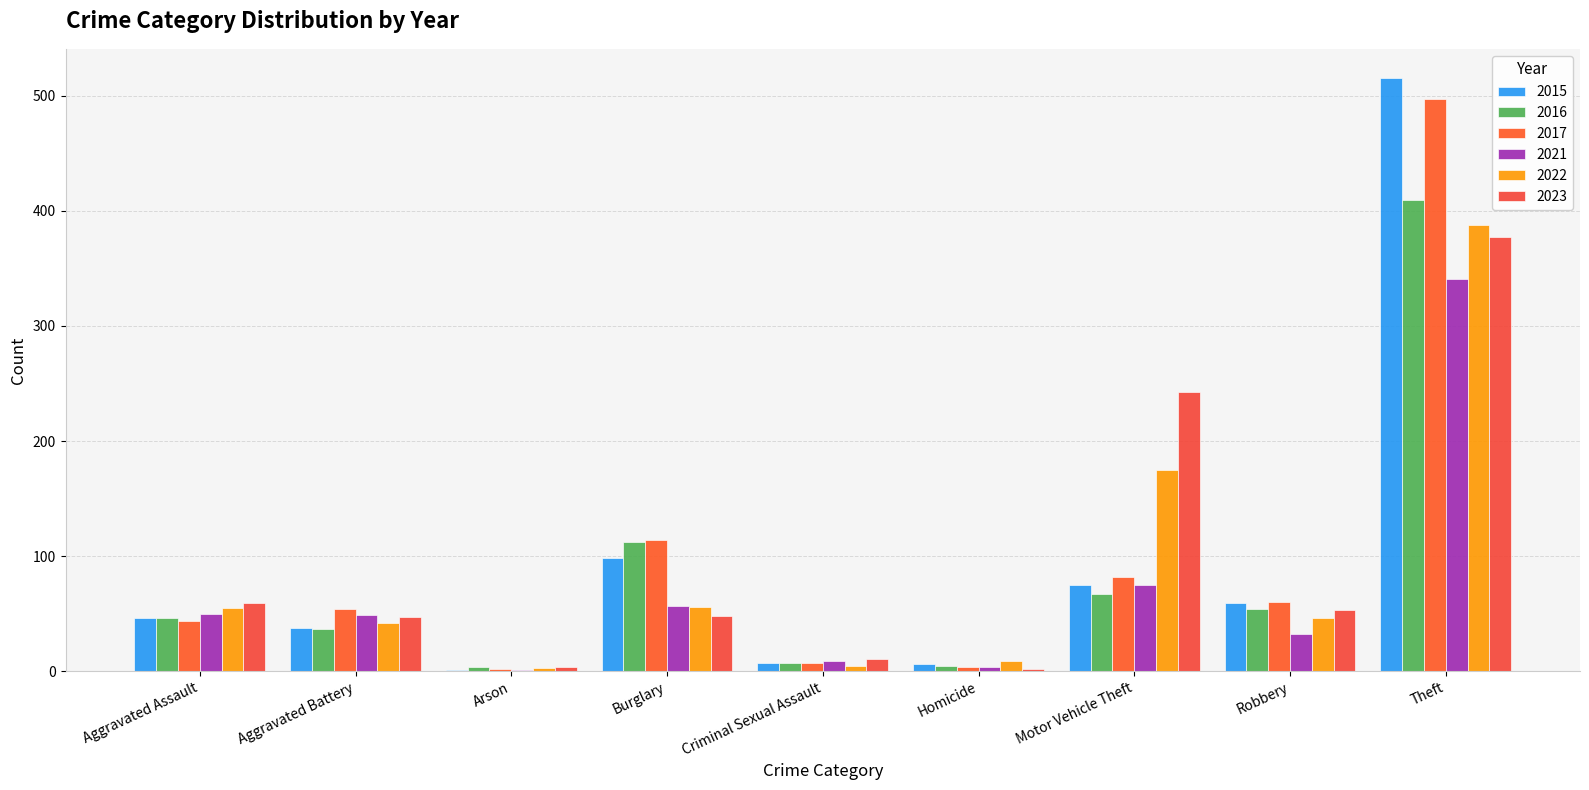

Rank the series at Criminal Sexual Assault from highest to lowest value.

2023, 2021, 2015, 2016, 2017, 2022